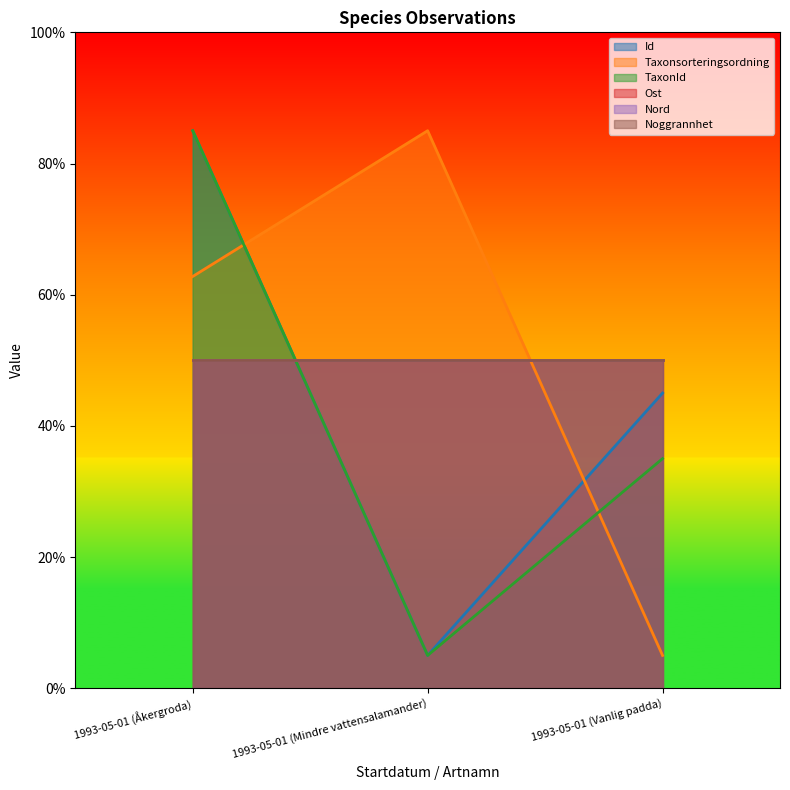

What is the label of the 1st point from the left?

1993-05-01 (Åkergroda)